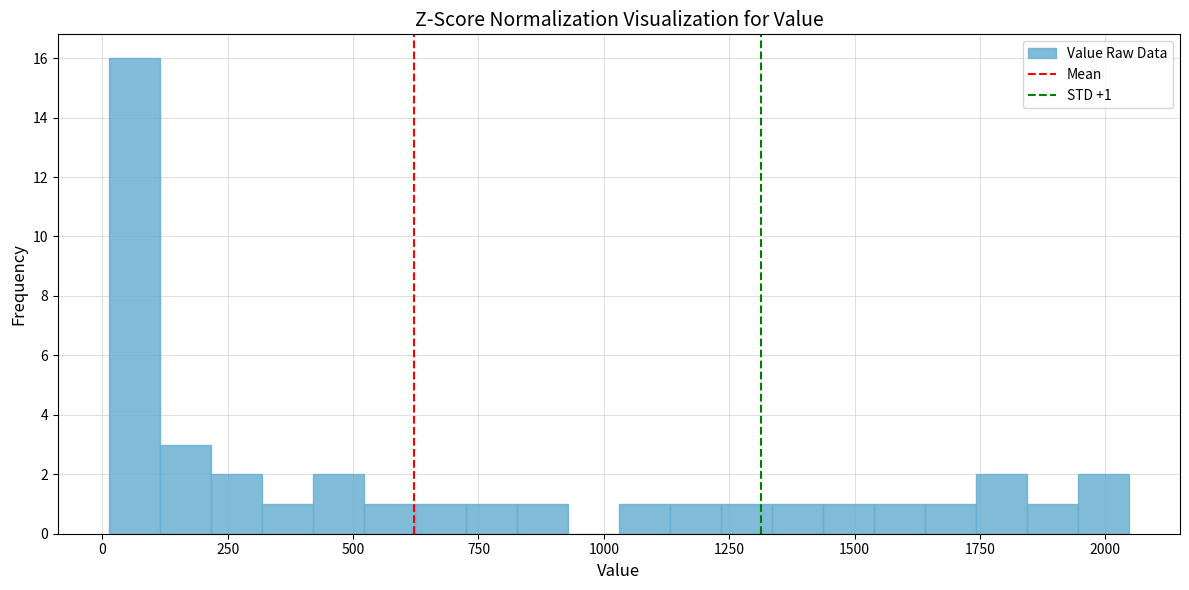

Around what value on the x-axis is the tallest bar? Give the approximate position of its centre, as read against the axis.

50